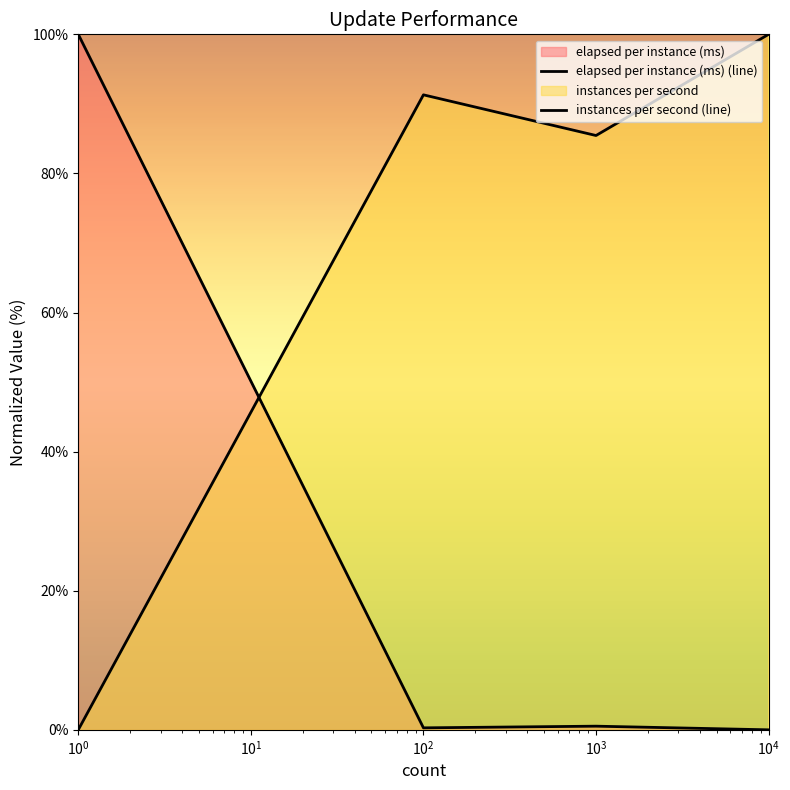

How many lines are shown in the chart?

2